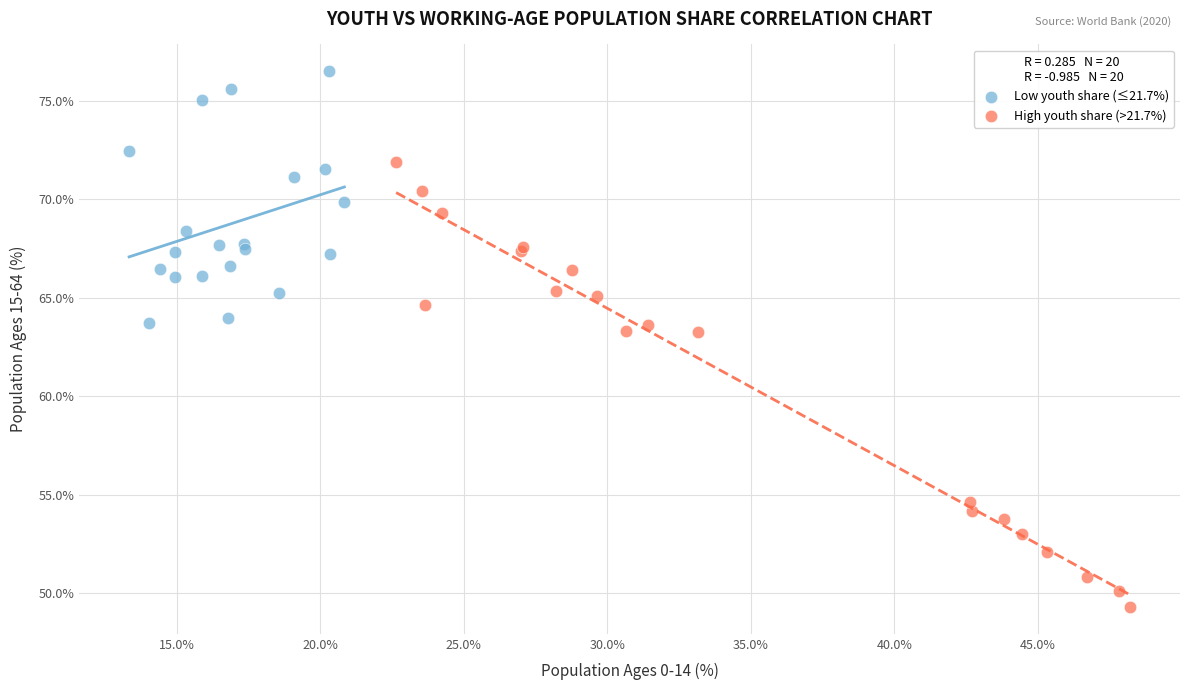

What are all the series names shown in the legend?

Low youth share (≤21.7%), High youth share (>21.7%)